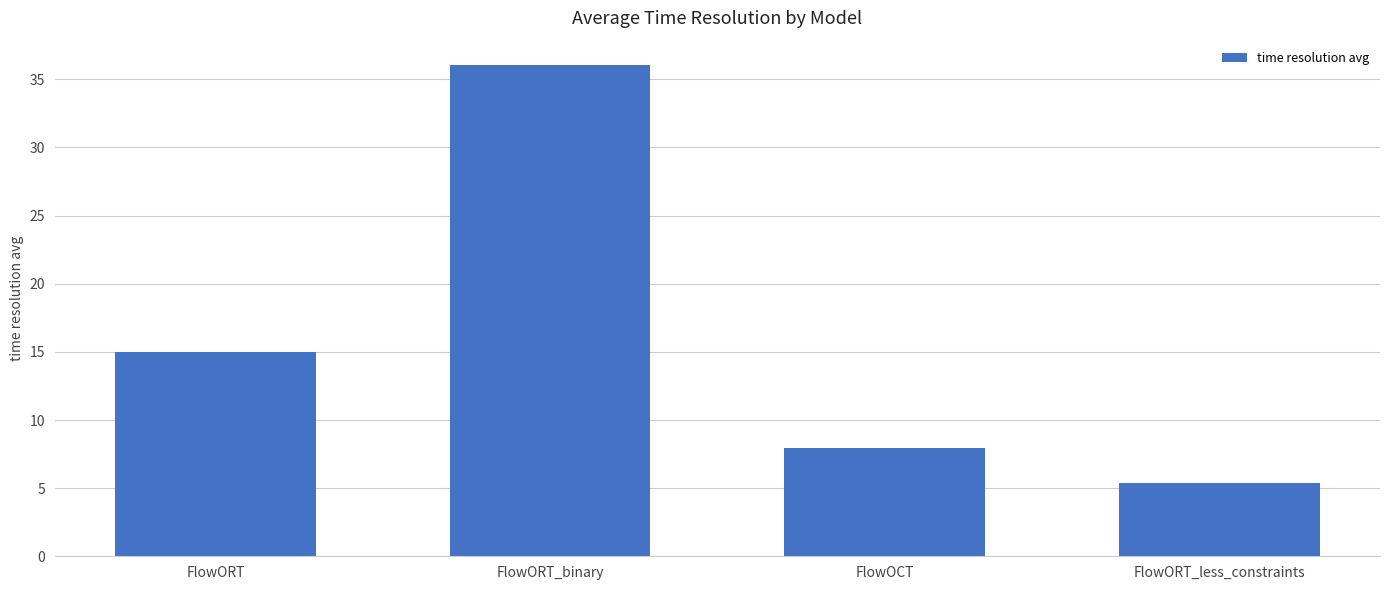

What position from the right is FlowORT_less_constraints?

1